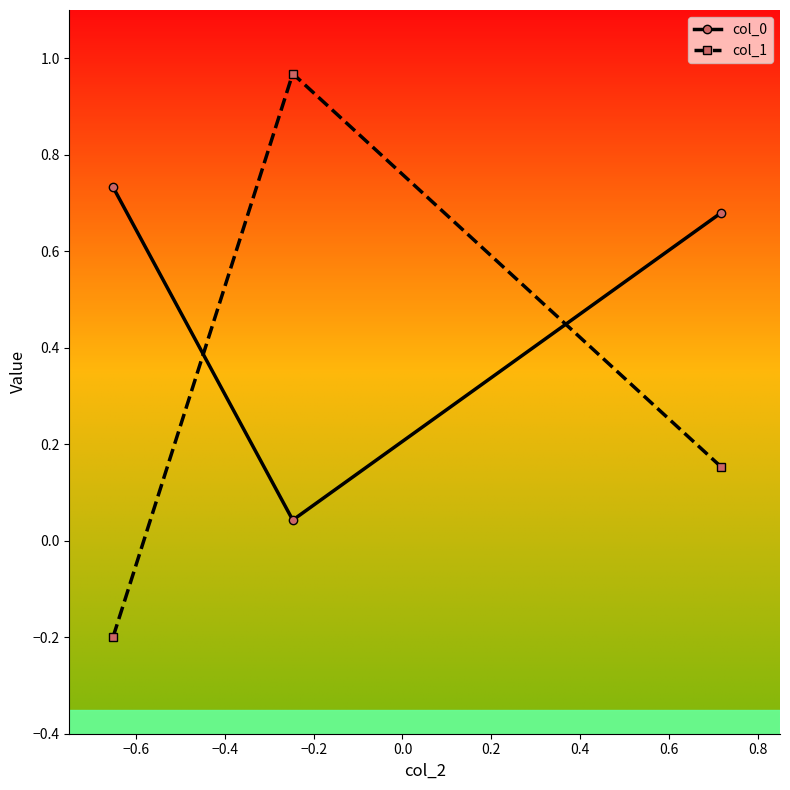

How many lines are shown in the chart?

2